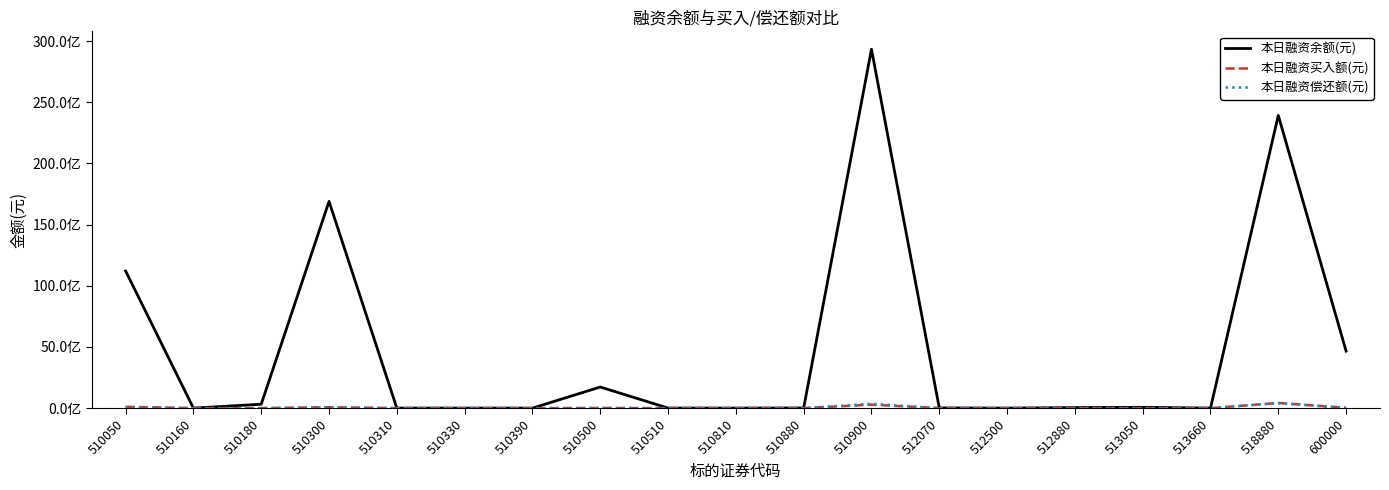

Does the chart have visible grid lines?

No